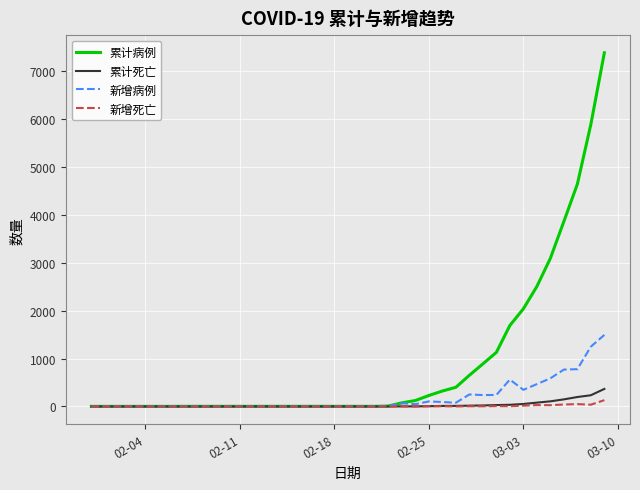

What is the highest value of the 新增死亡 series?

132